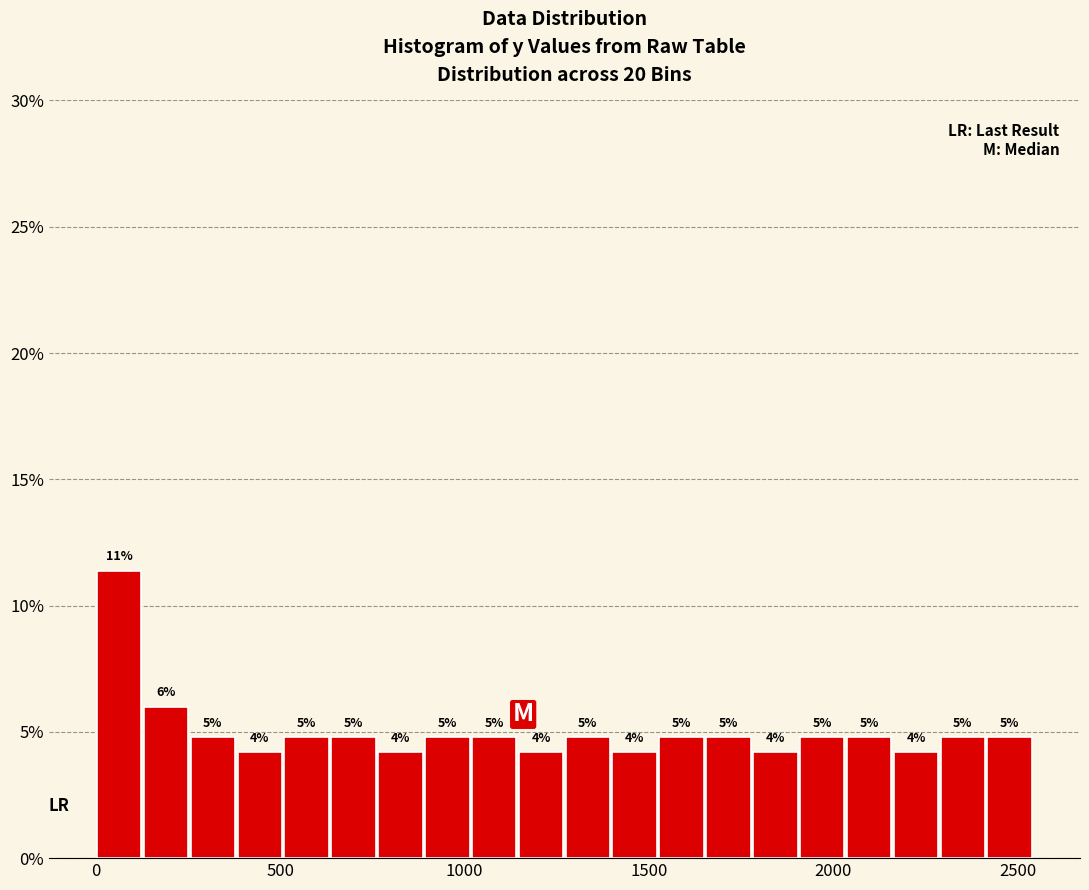

Around what value on the x-axis is the tallest bar? Give the approximate position of its centre, as read against the axis.

50